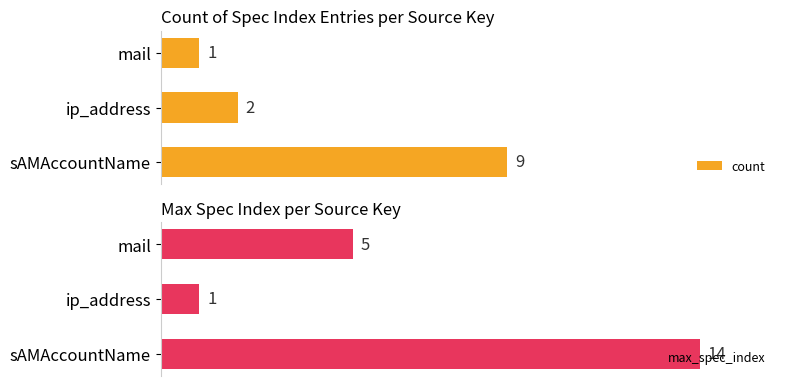

What is the value of the count bar at the 2nd from the left?

2